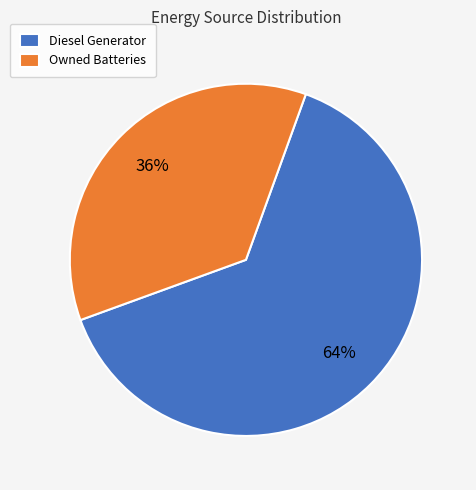

To the nearest percent, what is the difference between the largest and smallest slice percentages?

28%